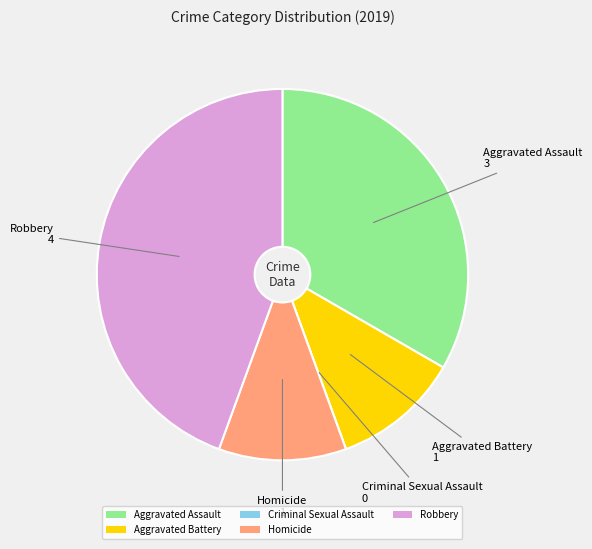

Combined, do Robbery and Aggravated Battery account for over 50%?

Yes